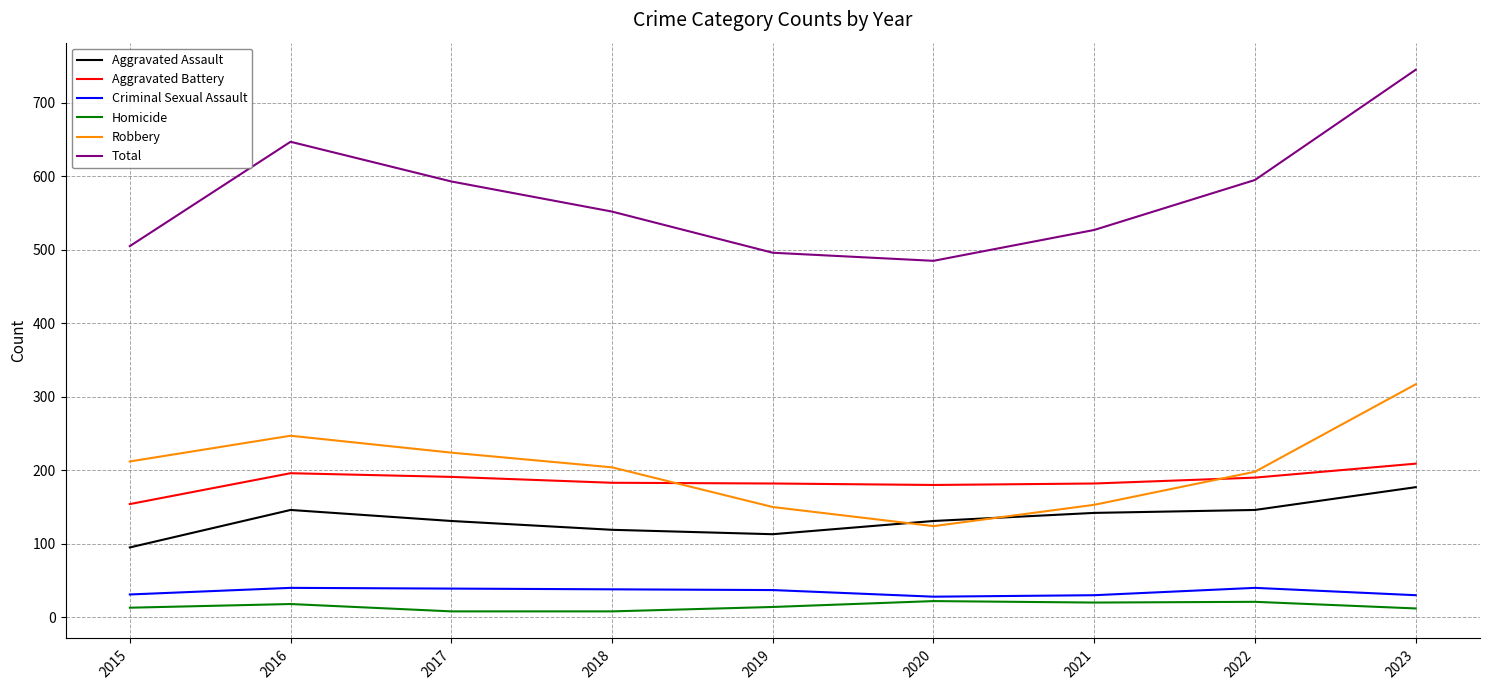

What are all the series names shown in the legend?

Aggravated Assault, Aggravated Battery, Criminal Sexual Assault, Homicide, Robbery, Total